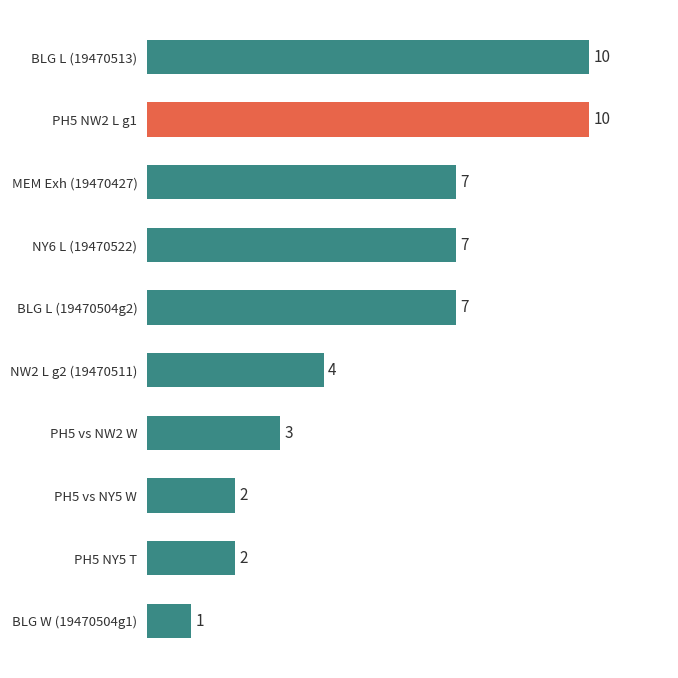

True or false: the data shows 1 at BLG W (19470504g1).

True